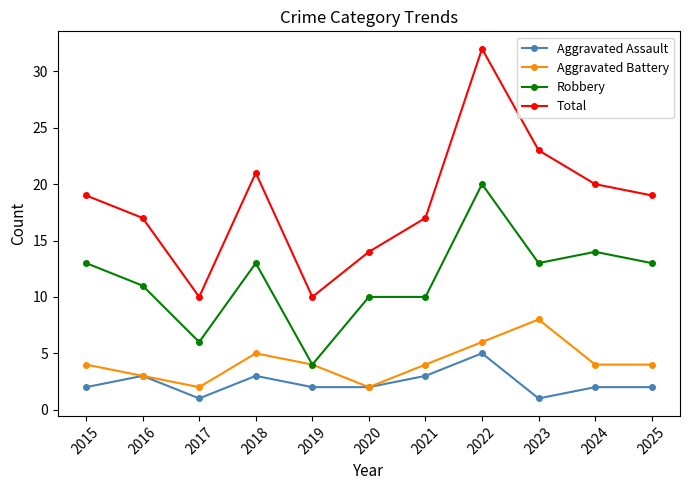

How many categories are shown in the chart?

11